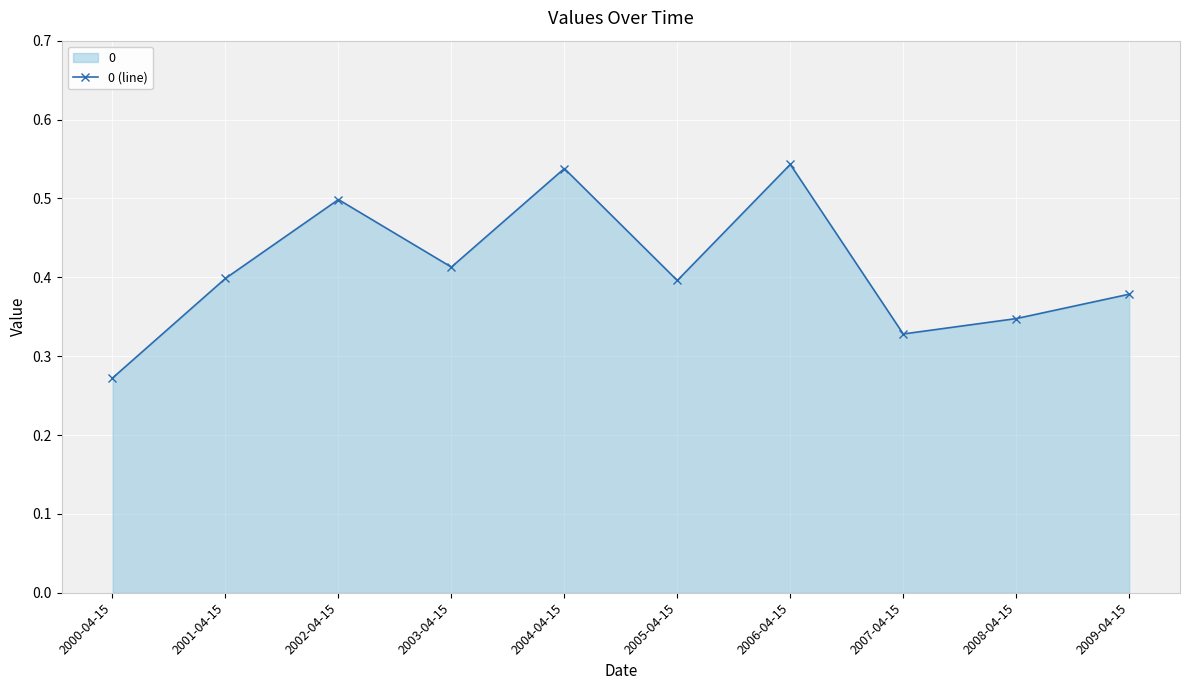

List the labels in order of value, largest first.

2006-04-15, 2004-04-15, 2002-04-15, 2003-04-15, 2001-04-15, 2005-04-15, 2009-04-15, 2008-04-15, 2007-04-15, 2000-04-15